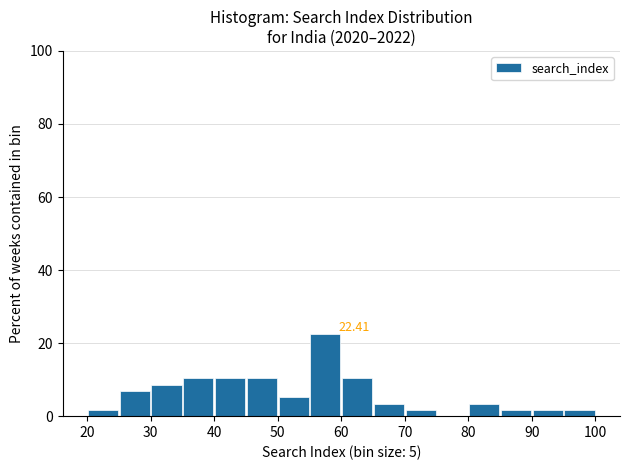

Over which range of the x-axis is the bar tallest?

55 to 60